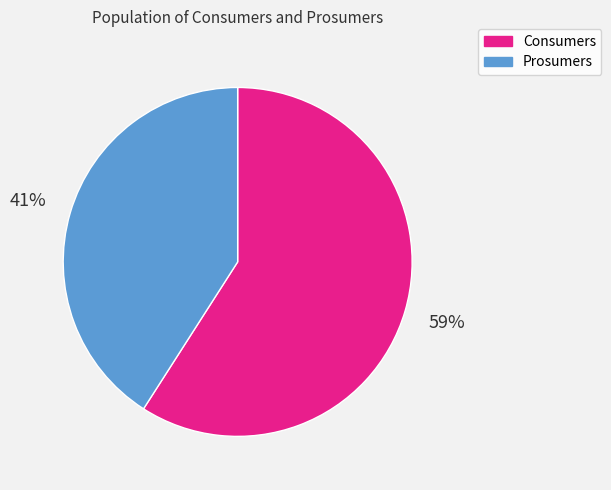

Which category has the biggest portion of the pie?

Consumers